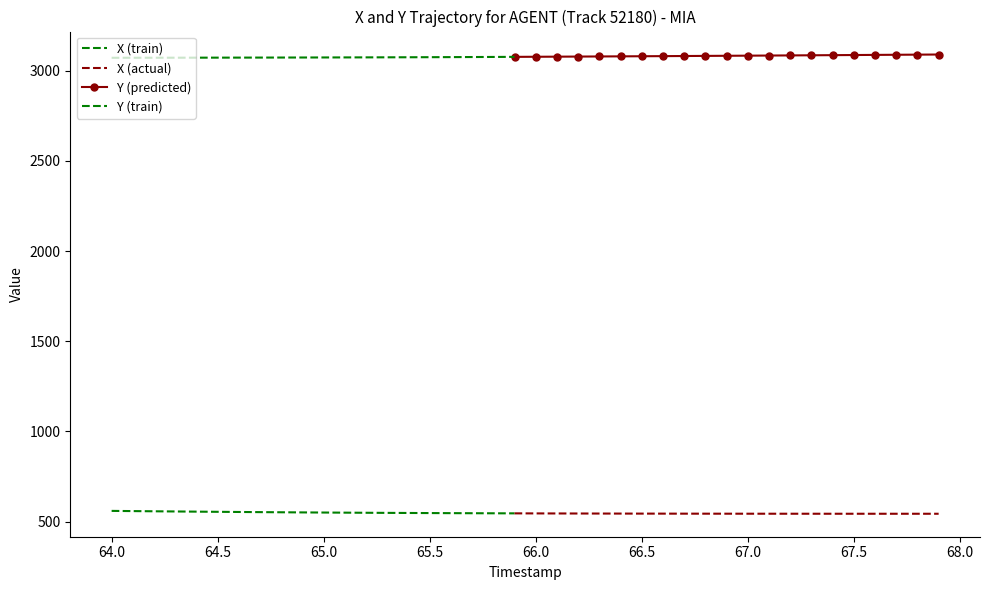

What is the highest value of the X series?

559.5